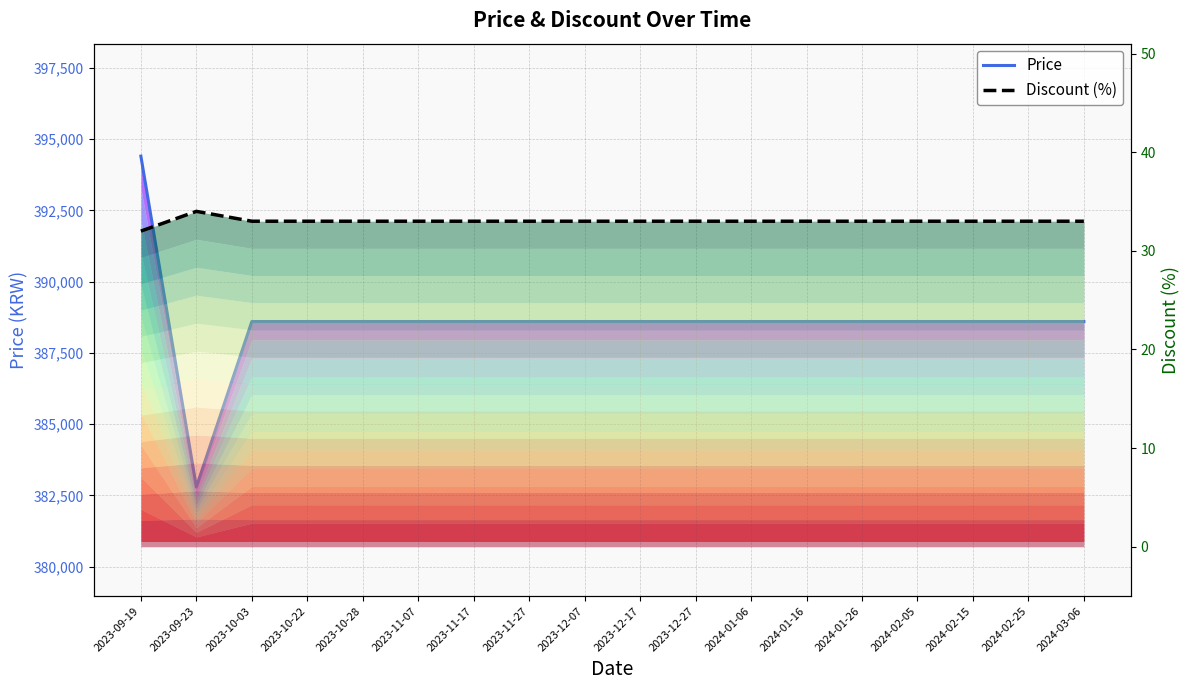

At which label does Price reach its peak?

2023-09-19